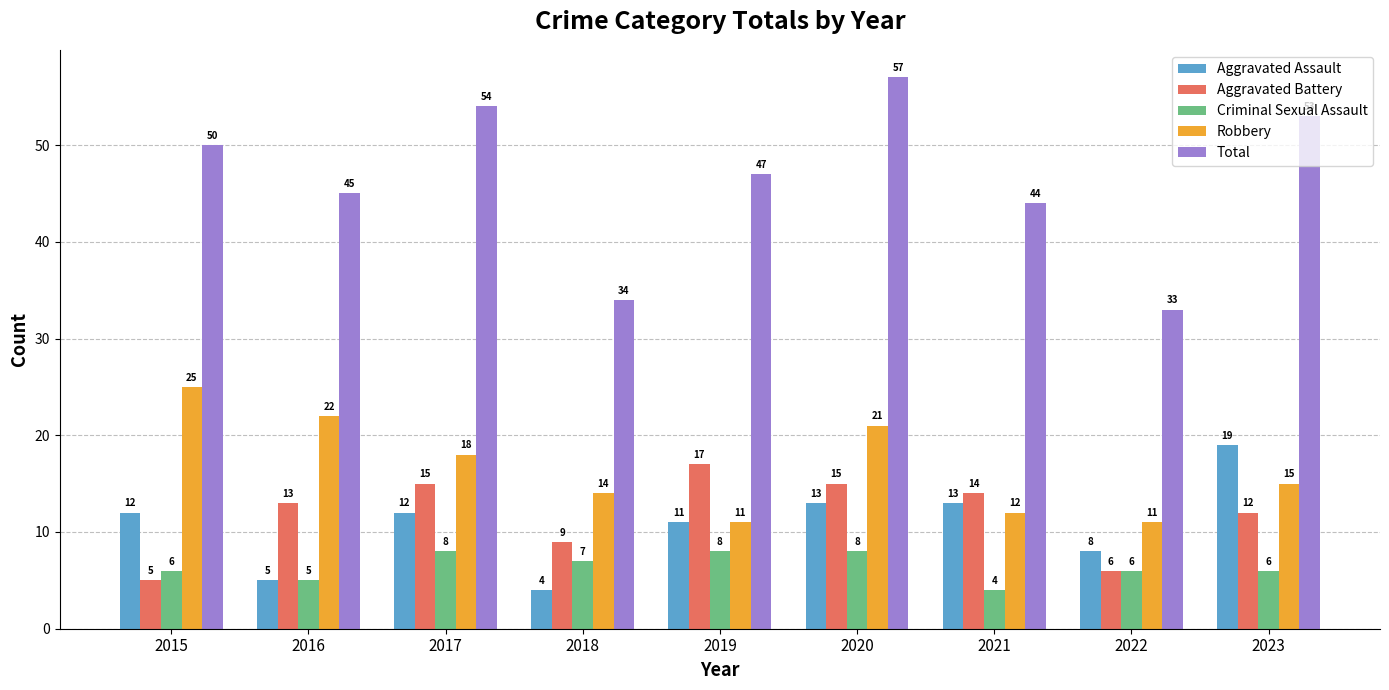

At which category does the chart reach its peak across all series?

2020